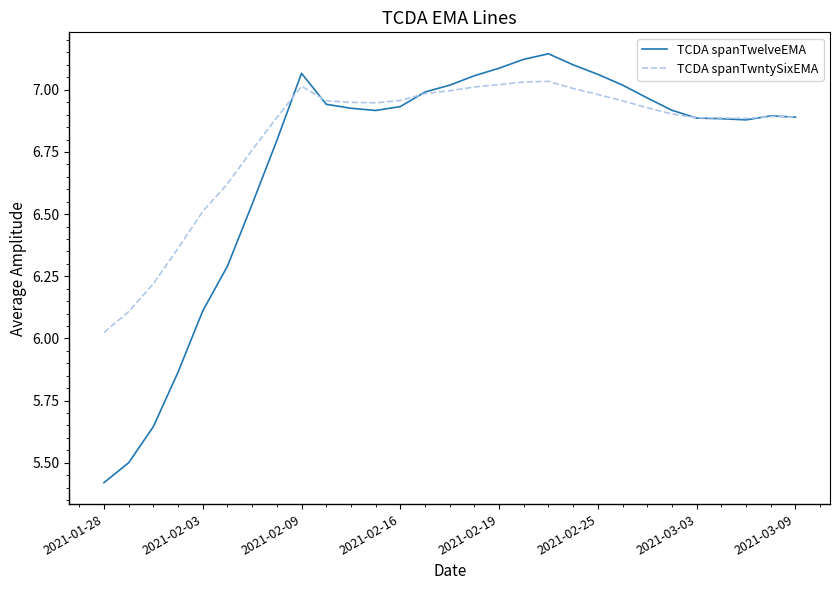

Count the number of data series in this chart.

2